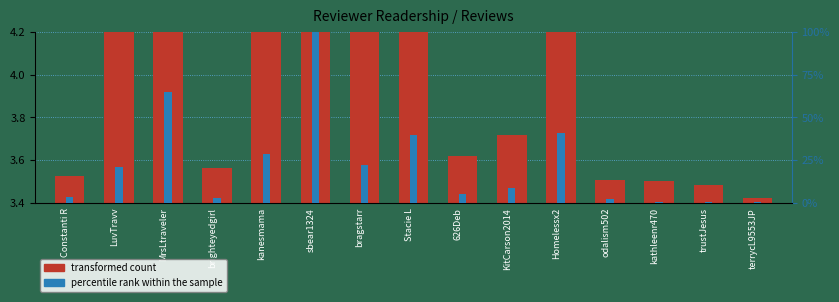

Which series has the widest spread of values?

percentile rank within the sample